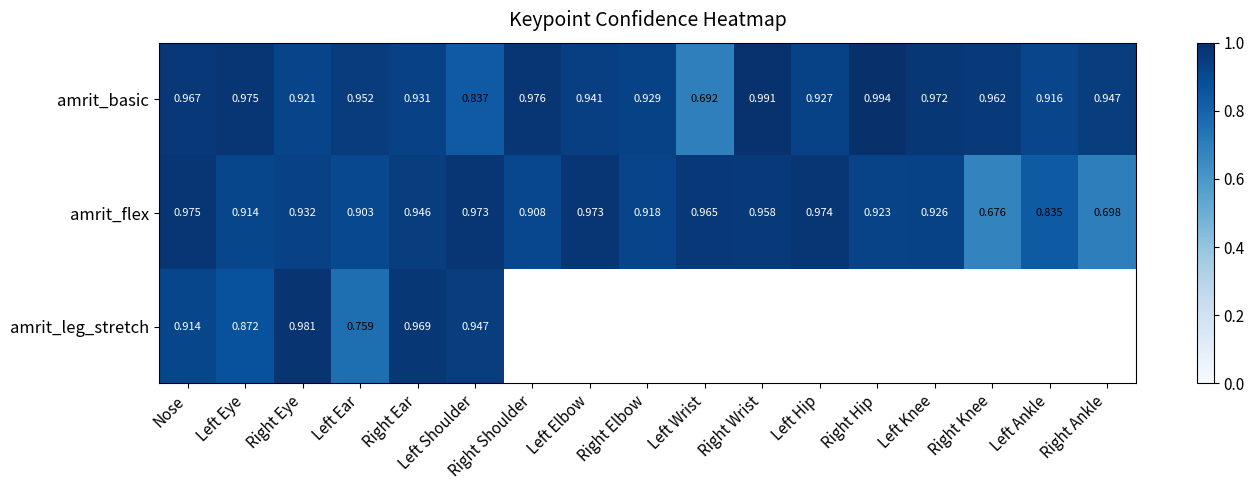

At which category is the sum across all series the highest?

Nose